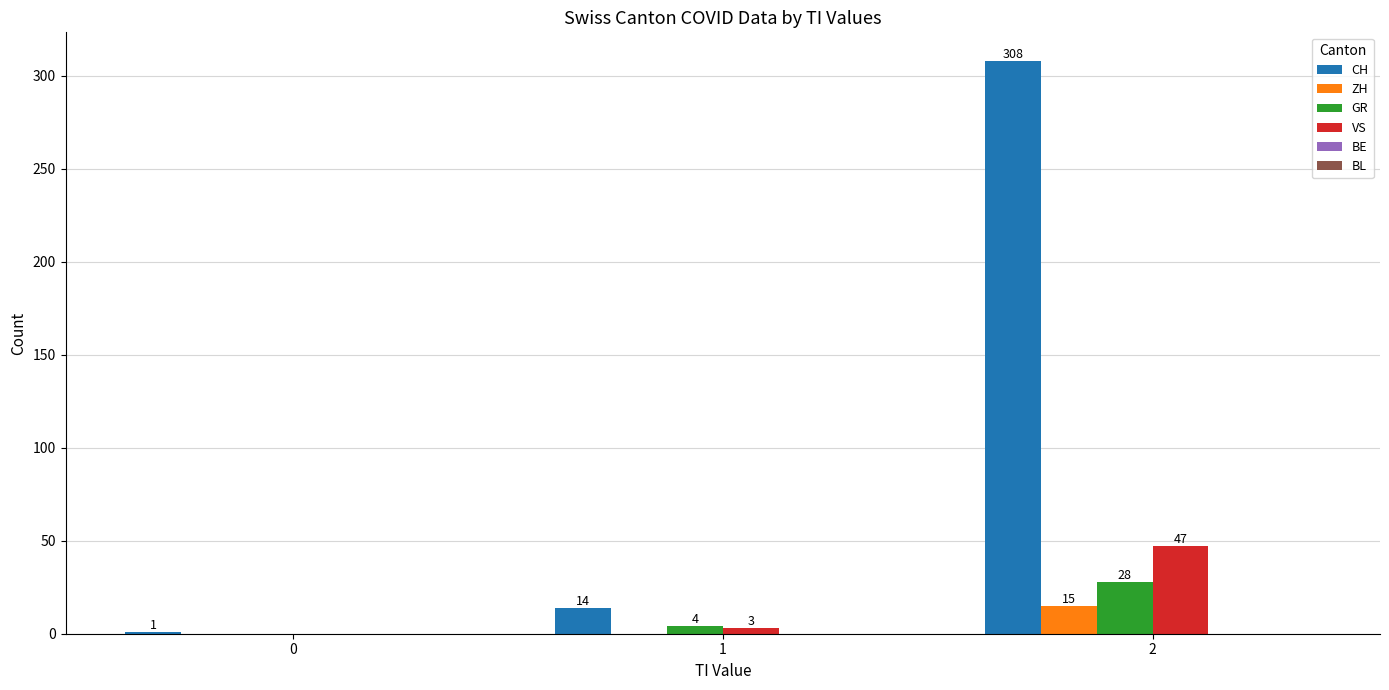

Which series has the widest spread of values?

CH